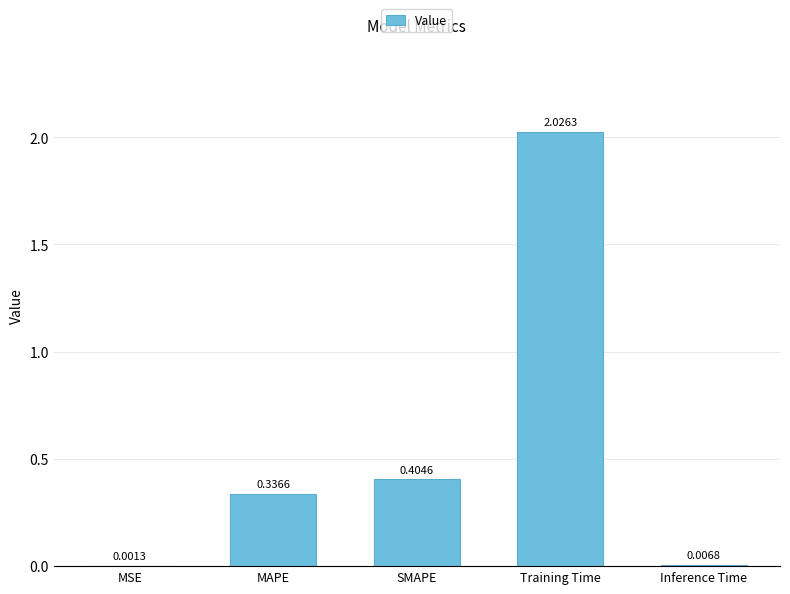

Which category has the highest value across all series?

Training Time